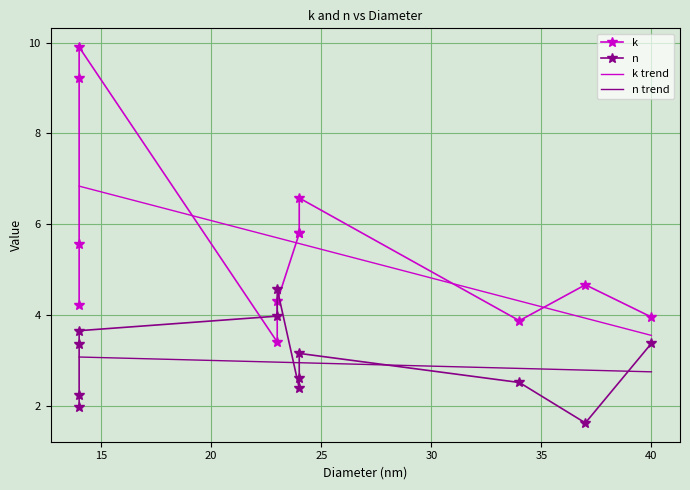

Is the value of n at 40 greater than the value of k at 24?

No